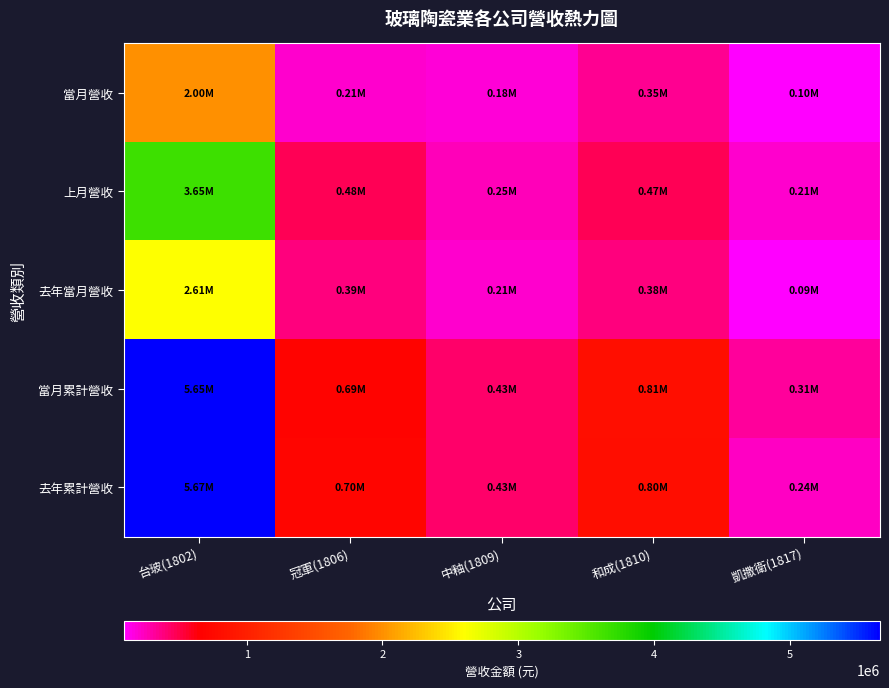

Reading left to right, list all the values displayed in this chart.

當月營收: 台玻(1802)=1999054	冠軍(1806)=207478	中釉(1809)=184787	和成(1810)=345577	凱撒衛(1817)=96844
上月營收: 台玻(1802)=3647383	冠軍(1806)=478964	中釉(1809)=246911	和成(1810)=465360	凱撒衛(1817)=213771
去年當月營收: 台玻(1802)=2609207	冠軍(1806)=386185	中釉(1809)=205096	和成(1810)=378699	凱撒衛(1817)=91863
當月累計營收: 台玻(1802)=5646437	冠軍(1806)=686442	中釉(1809)=431697	和成(1810)=810937	凱撒衛(1817)=310615
去年累計營收: 台玻(1802)=5665646	冠軍(1806)=704156	中釉(1809)=425113	和成(1810)=800457	凱撒衛(1817)=242838